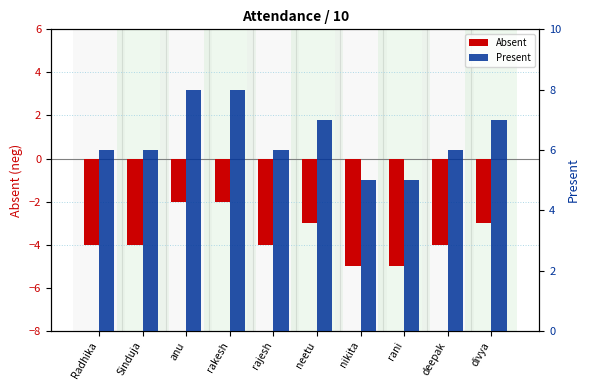

What value does the Absent series have at rakesh?

-2